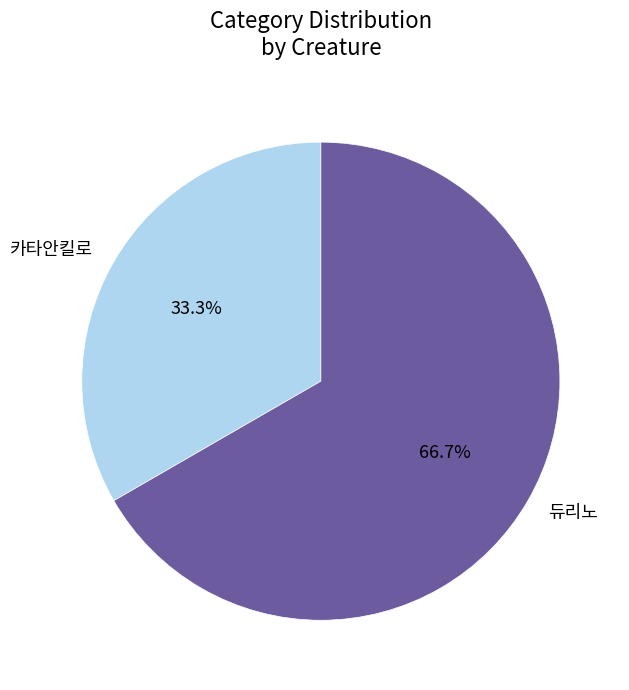

To the nearest percent, what is the combined percentage of 듀리노 and 카타안킬로?

100%